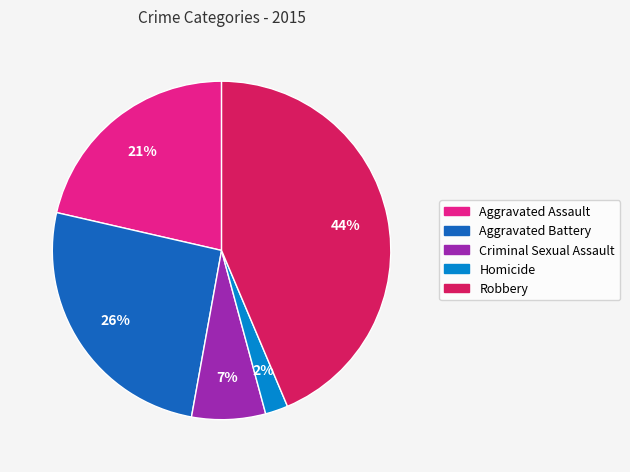

To the nearest percent, what percentage of the pie is Robbery?

44%